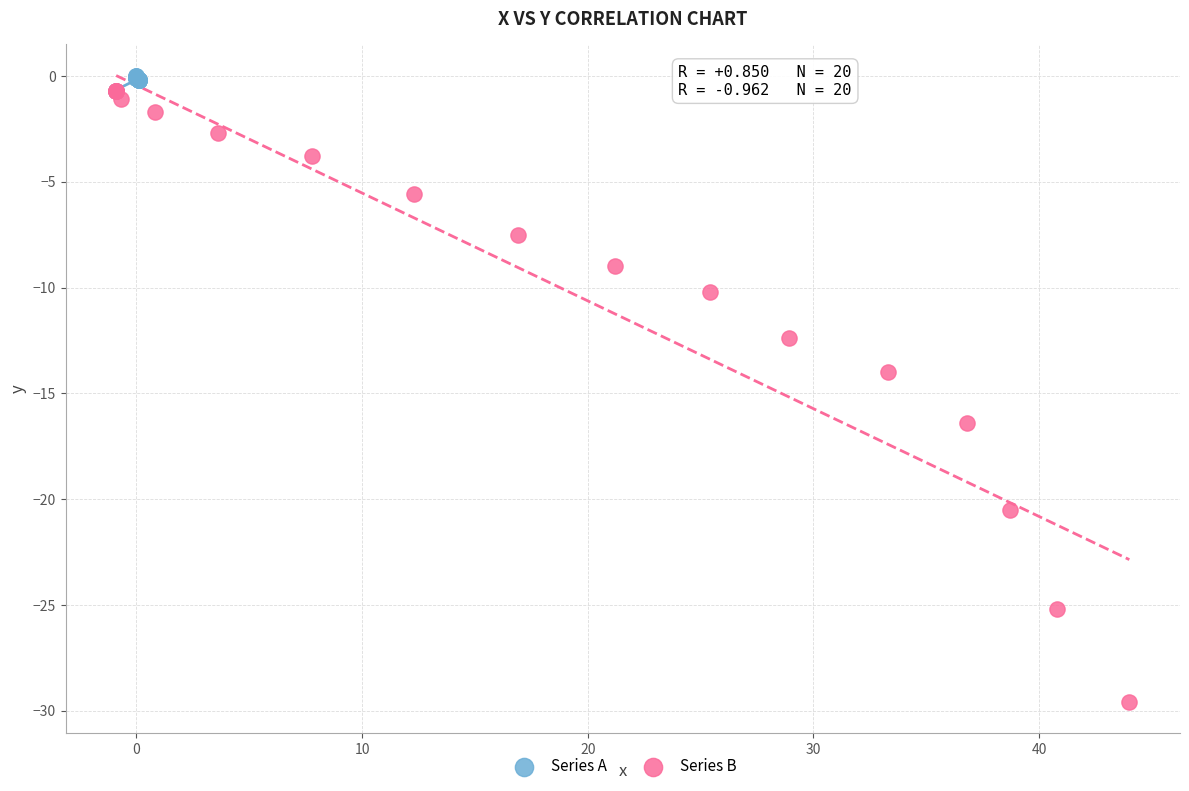

Which series contains the lowest Y value?

Series B